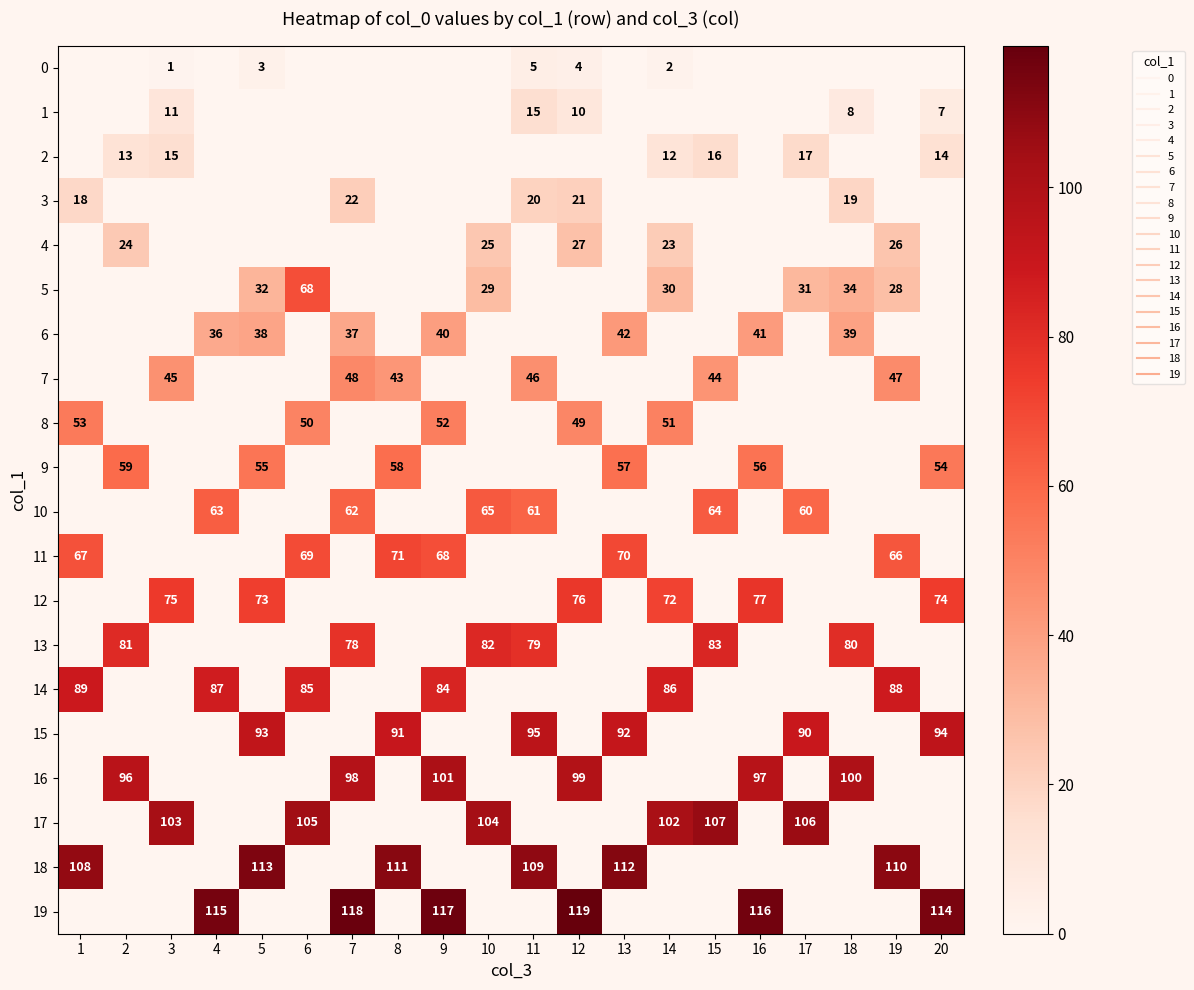

Is it true that 11 equals 109 at 19?

False